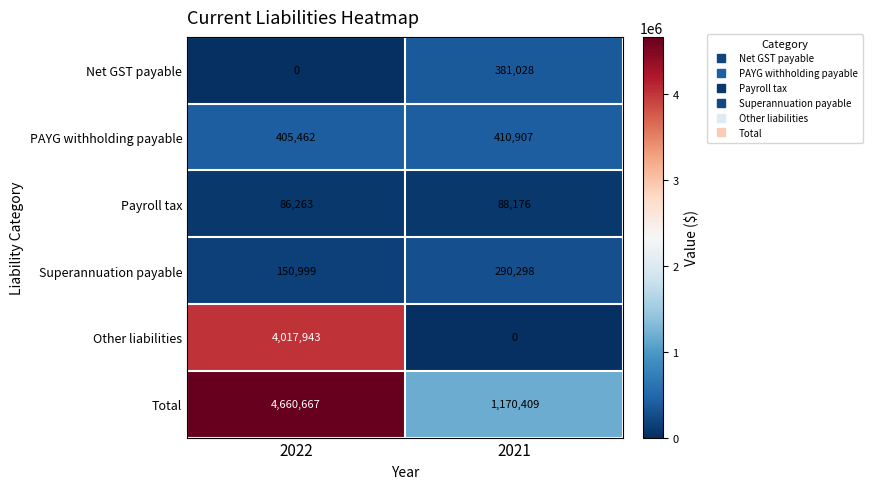

The value of Net GST payable at 2022 is 202495. True or false?

False